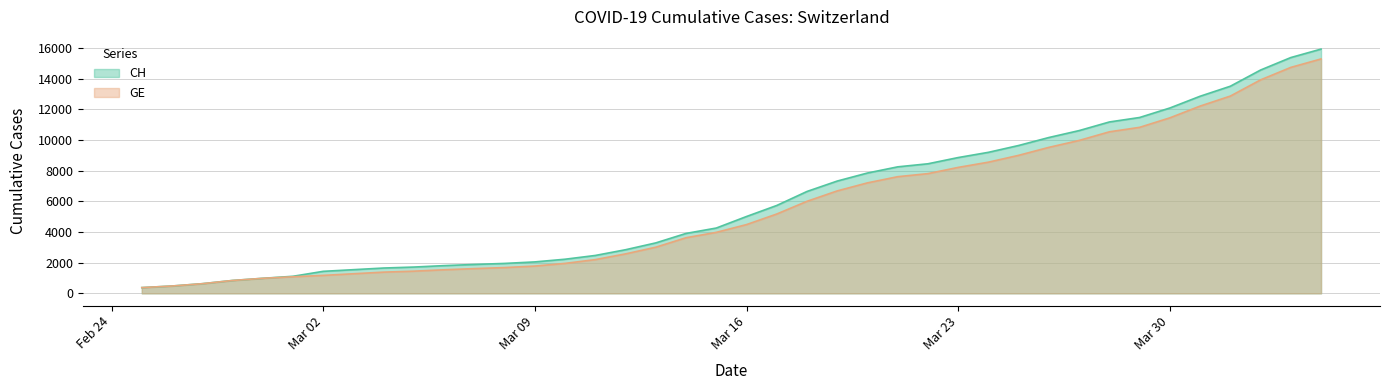

Is it true that GE equals 4084 at 2020-03-13?

False